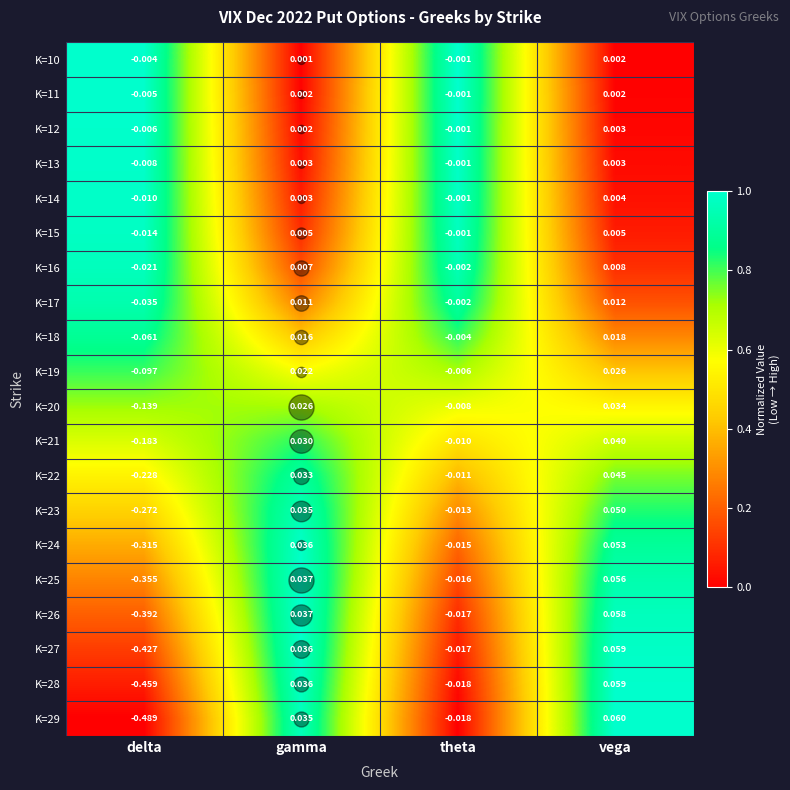

At which category is the sum across all series the highest?

vega